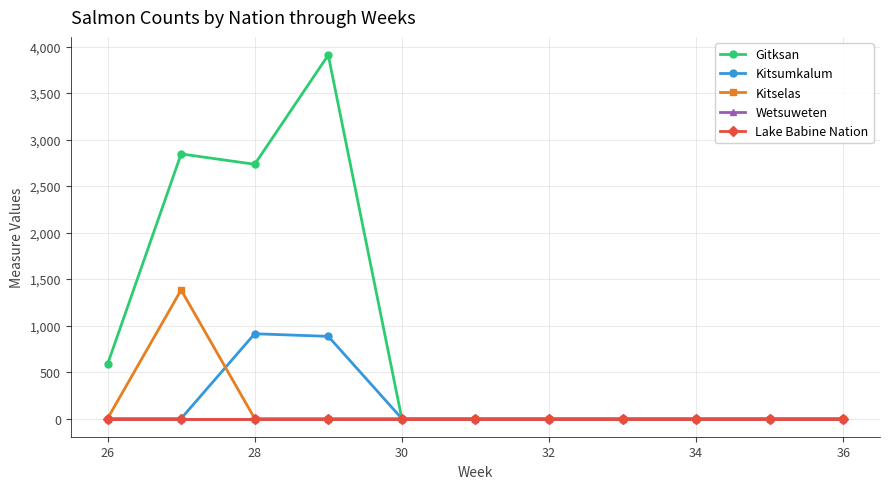

What is the average value of the Gitksan series?

915.9